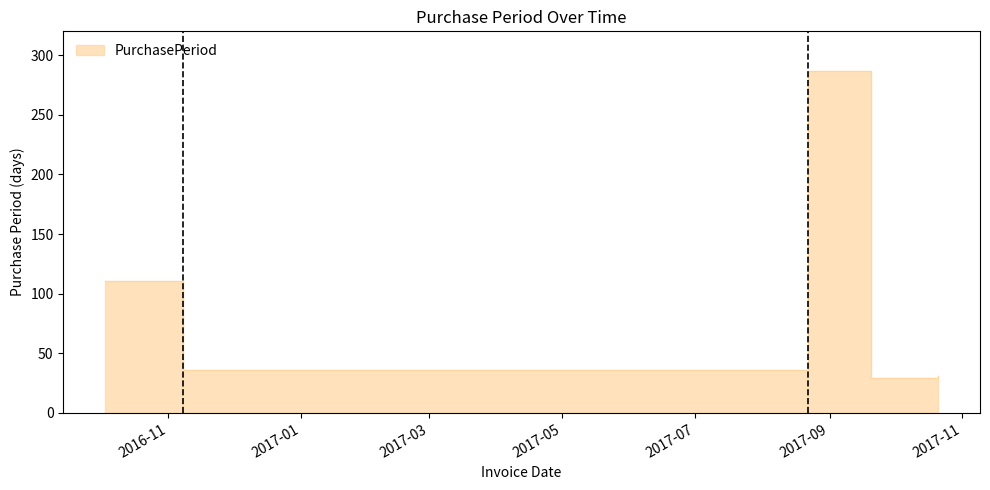

At which label does the data first exceed 36?

2016-10-03